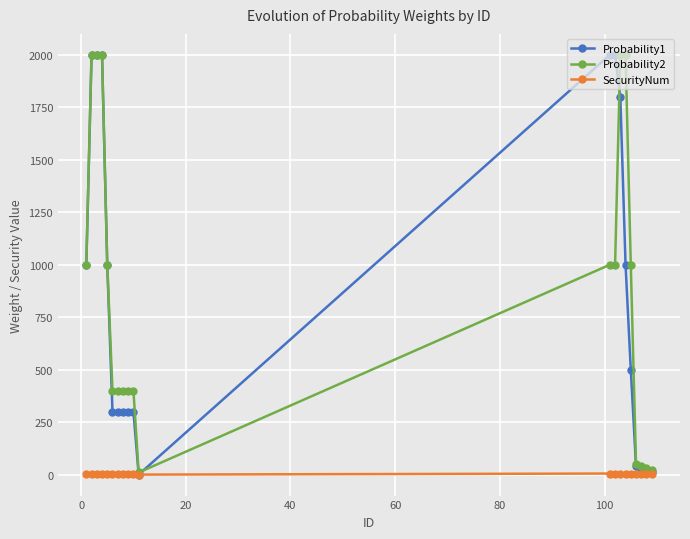

What is the maximum value shown in the chart?

2000